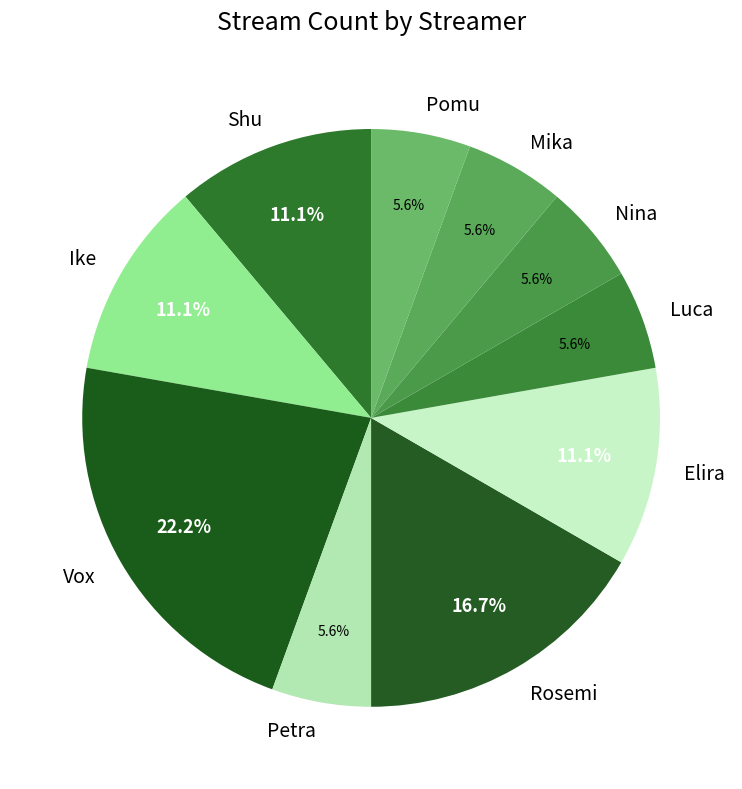

What is the ratio of the value at Mika to the value at Shu?

0.5